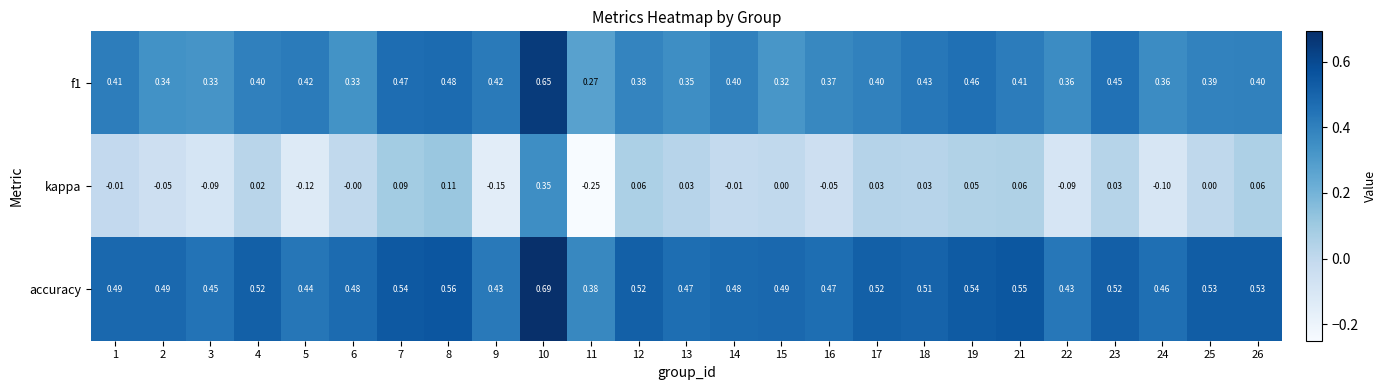

Which series has the largest total across all categories?

accuracy